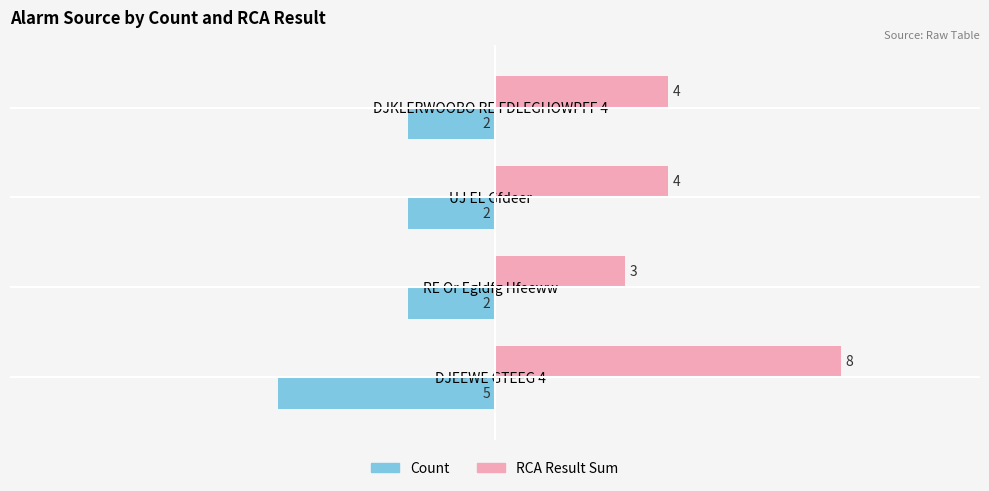

The Count series shows -2 at UJ EL Gfdeer. True or false?

True